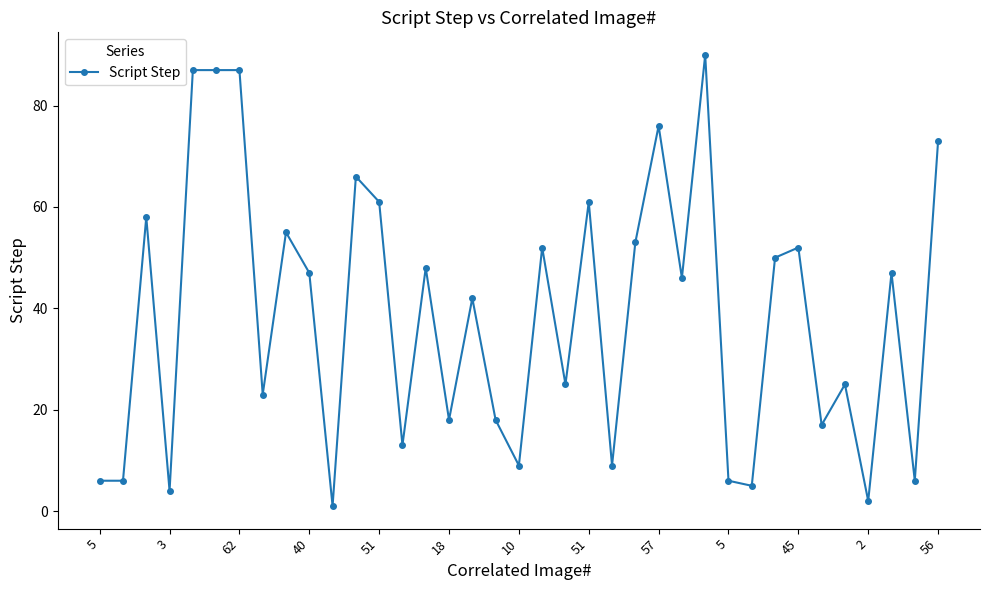

How many distinct data groups are displayed?

1